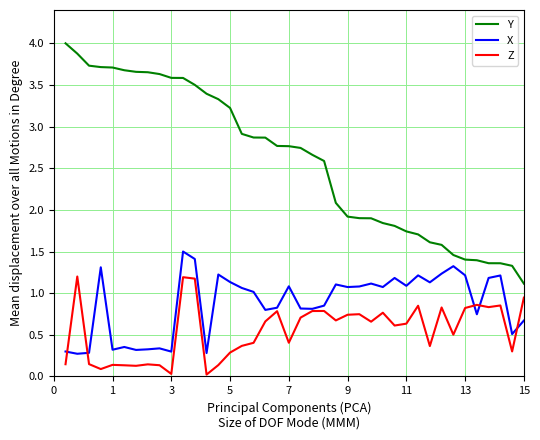

Which series has the largest total across all categories?

Y